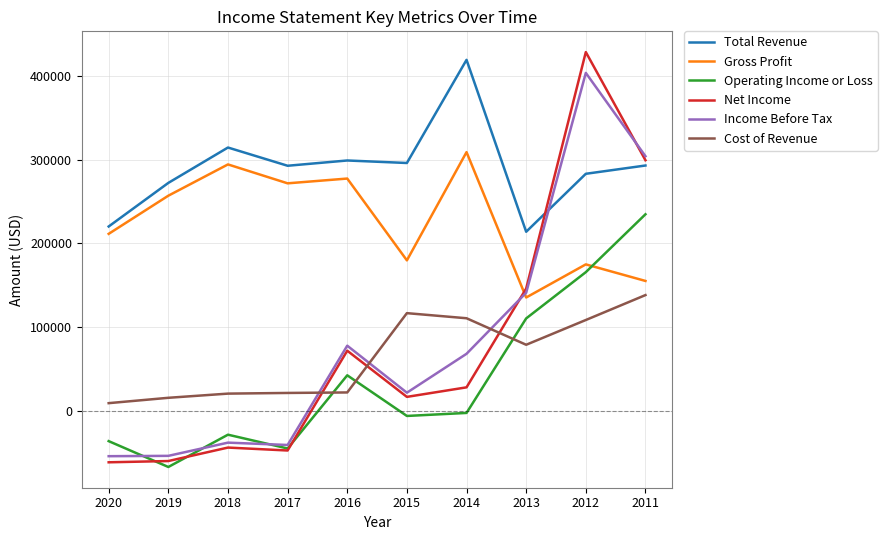

Between 2020 and 2017, which series saw the biggest shift?

Total Revenue